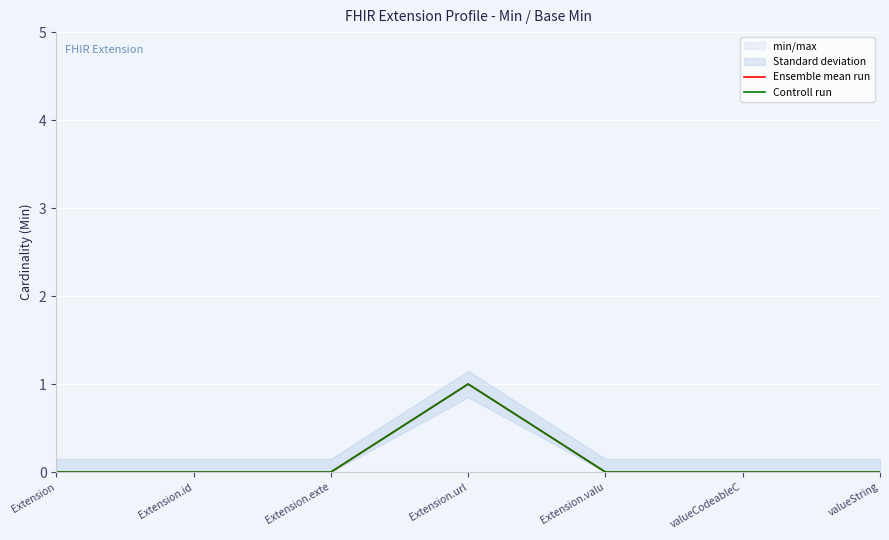

Rank the series at Extension.id from highest to lowest value.

Ensemble mean run, Controll run